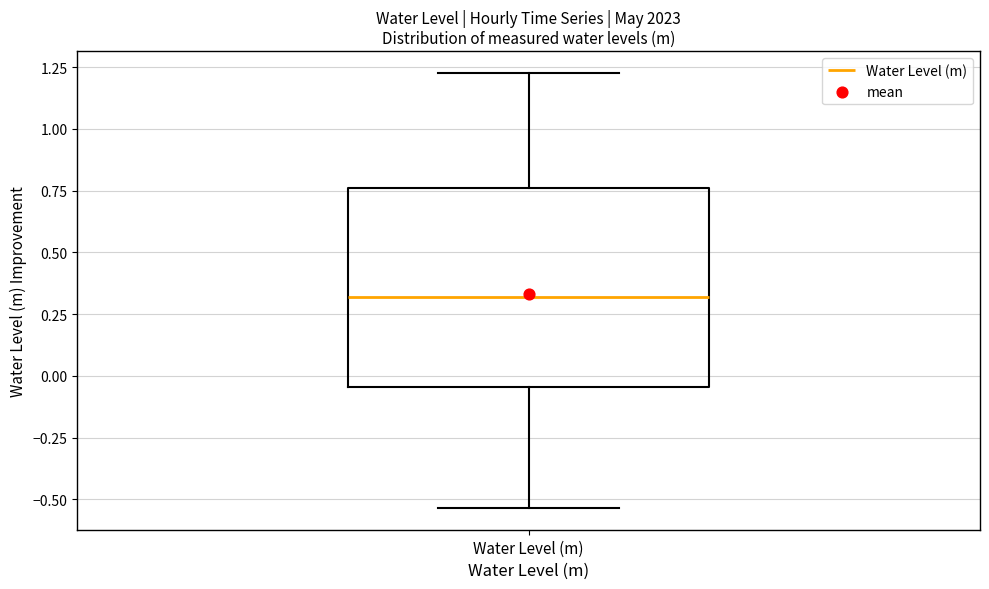

Where is the lower edge of the box for Water Level (m) on the y-axis? The values are not printed on the chart, so give them approximately, as read against the axis.

-0.05